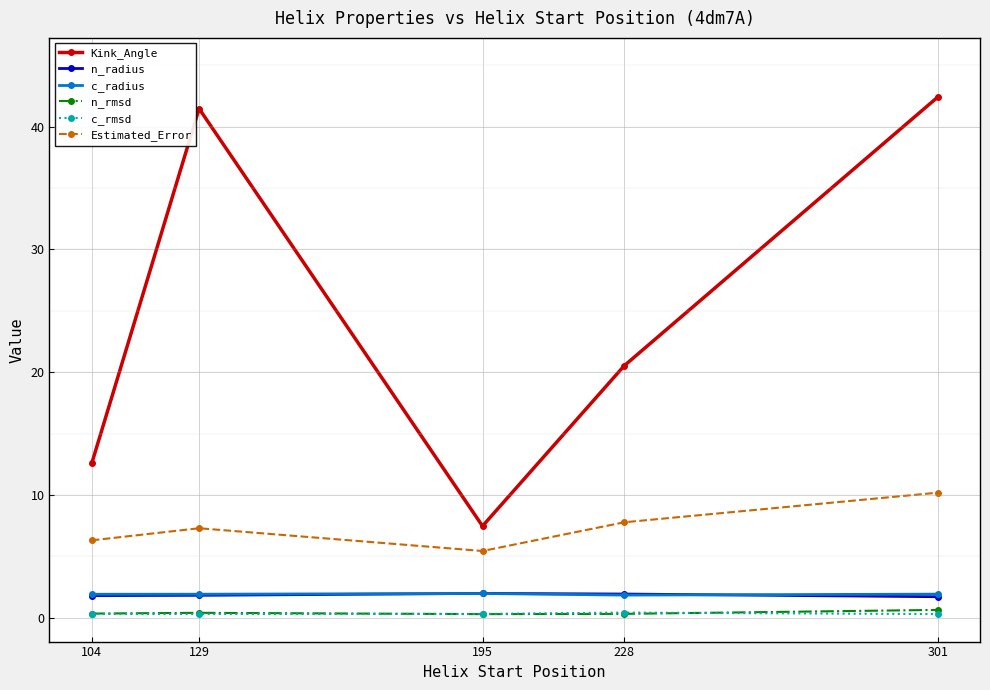

What is the highest value of the Kink_Angle series?

42.4